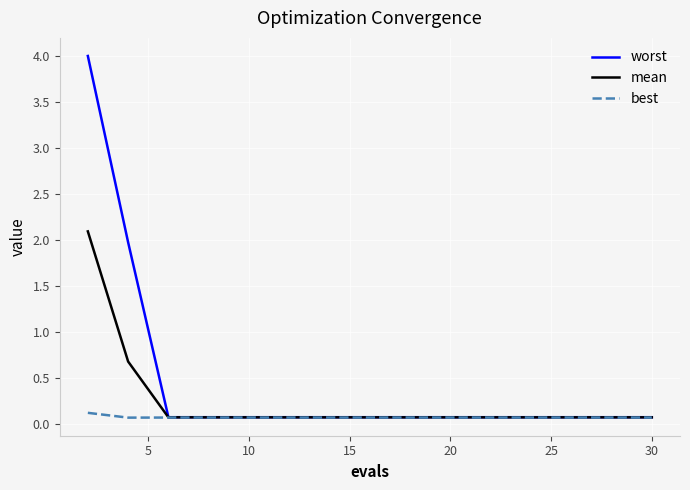

Reading left to right, what are all the values shown in this chart?

worst: 4.0	2.0	0.1	0.1	0.1	0.1	0.1	0.1	0.1	0.1	0.1	0.1	0.1	0.1	0.1
mean: 2.1	0.7	0.1	0.1	0.1	0.1	0.1	0.1	0.1	0.1	0.1	0.1	0.1	0.1	0.1
best: 0.1	0.1	0.1	0.1	0.1	0.1	0.1	0.1	0.1	0.1	0.1	0.1	0.1	0.1	0.1